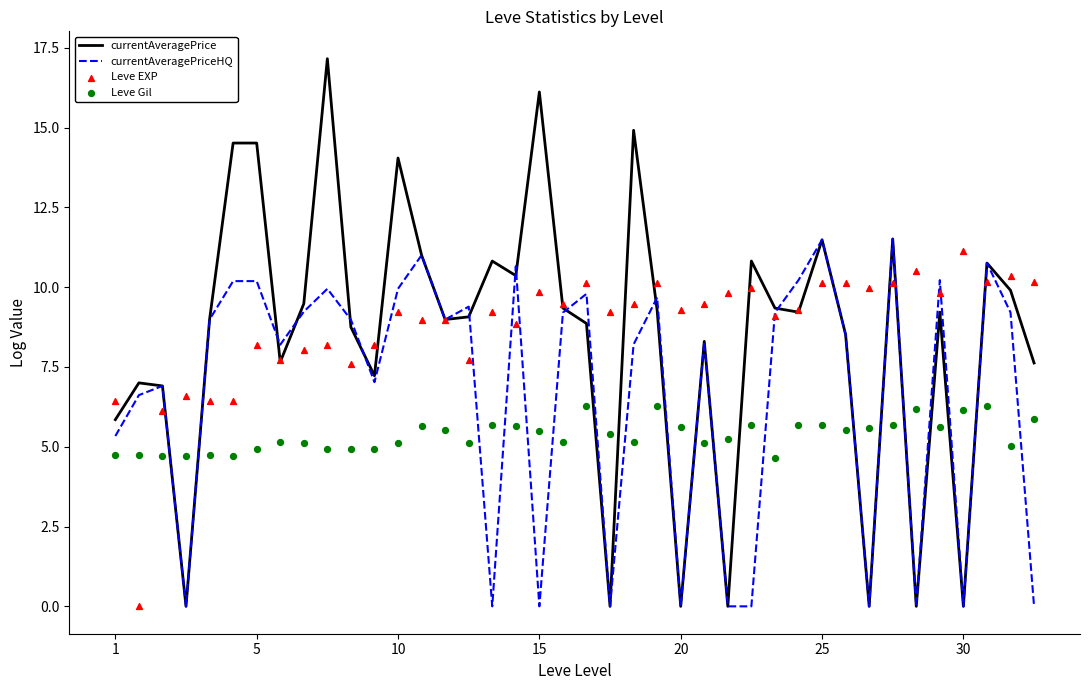

At which category is the sum across all series the highest?

9